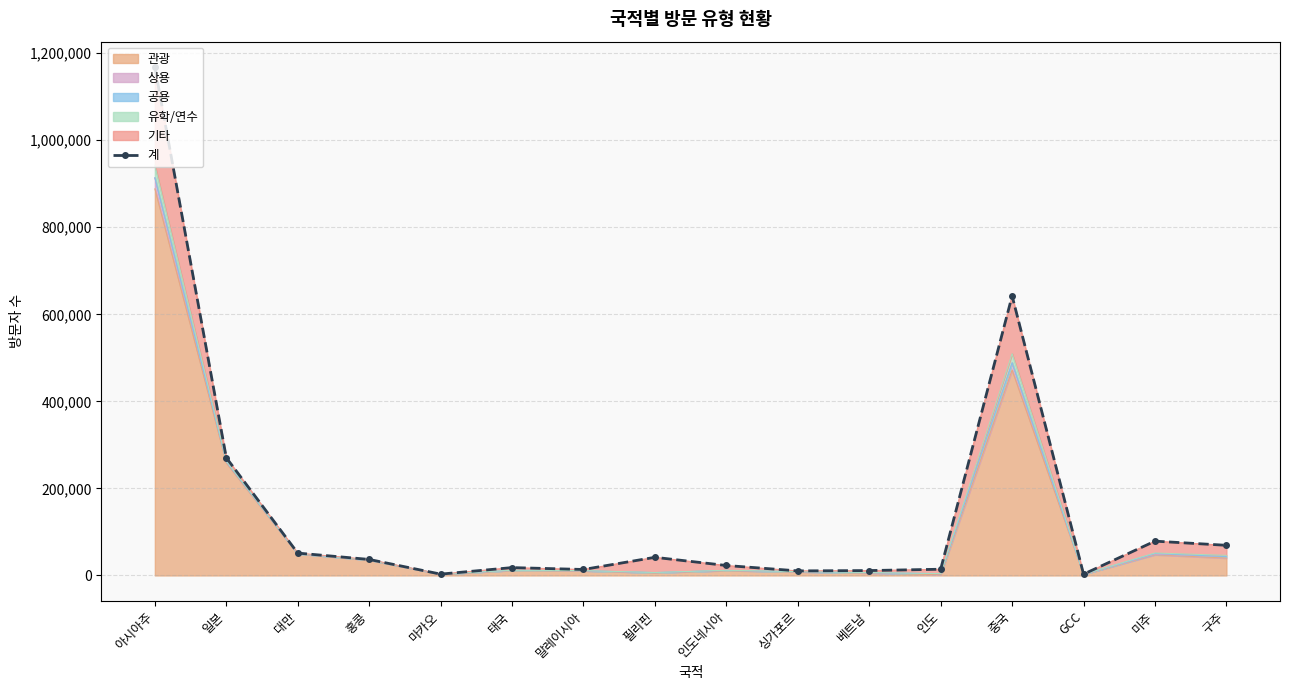

How many interior local peaks (higher than both neighbors) does the data have?

4